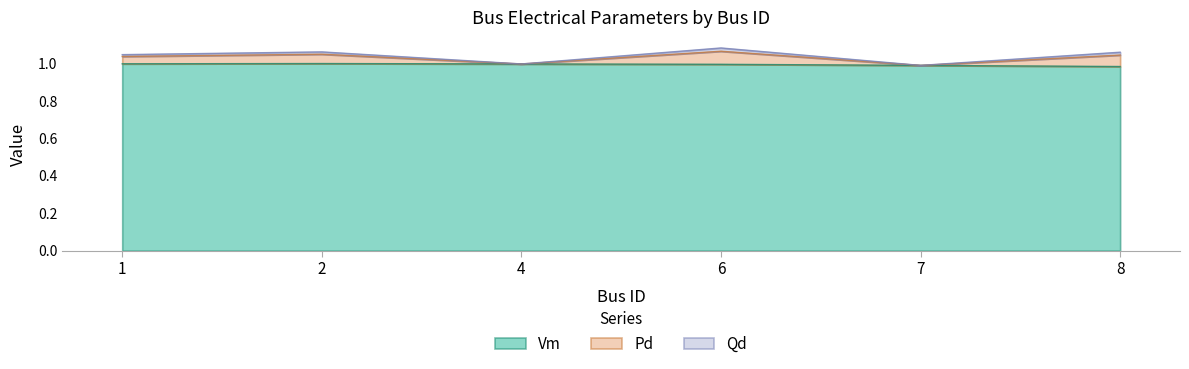

True or false: Vm and Pd intersect in this chart.

False